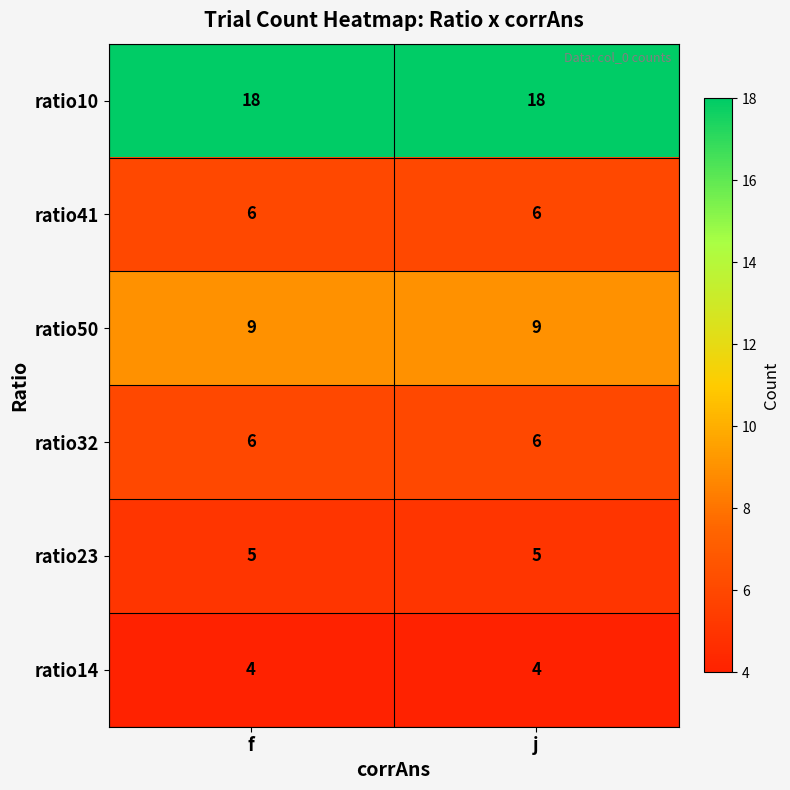

What is the difference between the highest and lowest values at j?

14